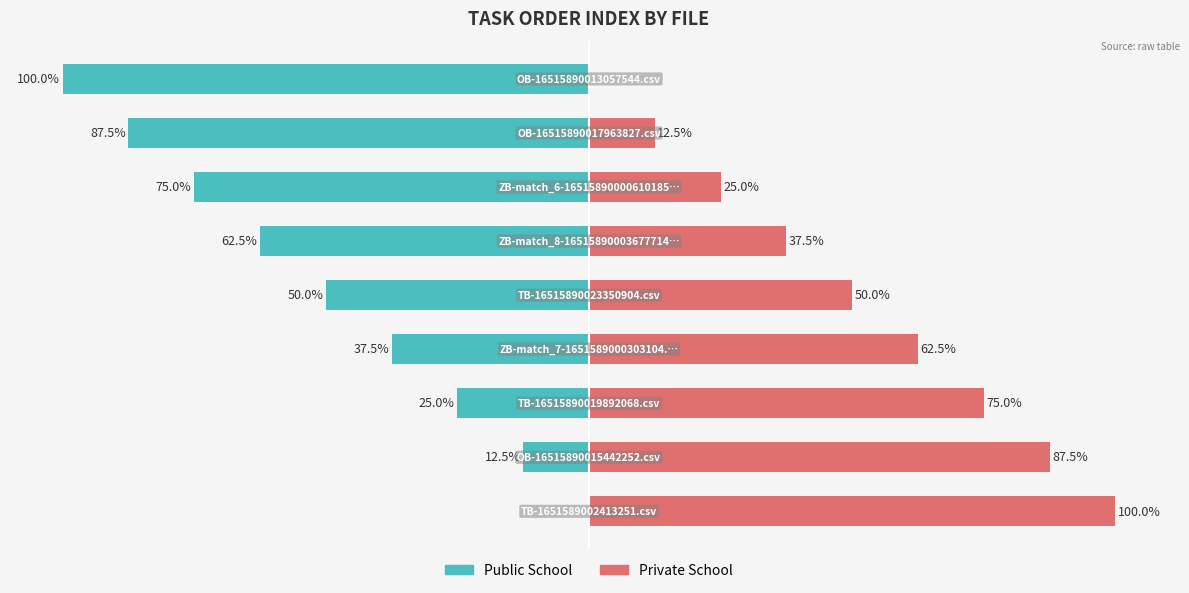

At −25, list the series in order from largest to smallest.

Private School, Public School